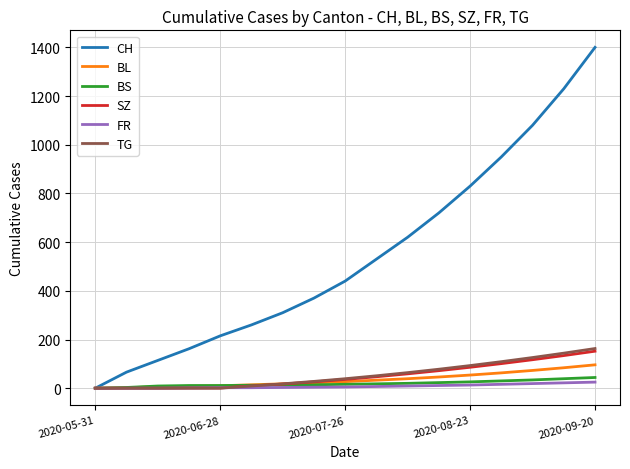

What is the greatest value displayed?

1400